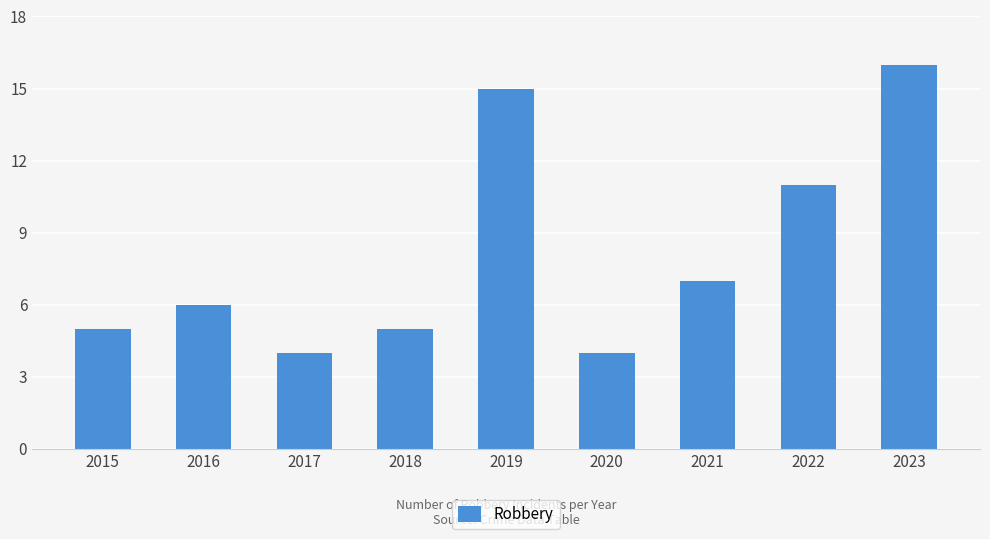

Is it true that the value at 2023 is 16?

True